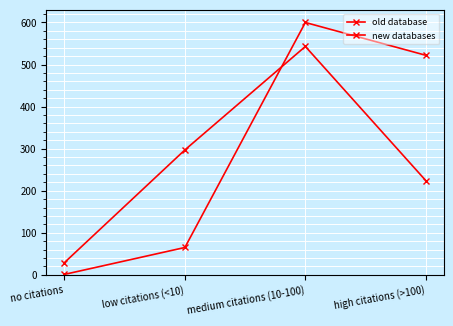

Which series has the largest range (max minus min)?

old database